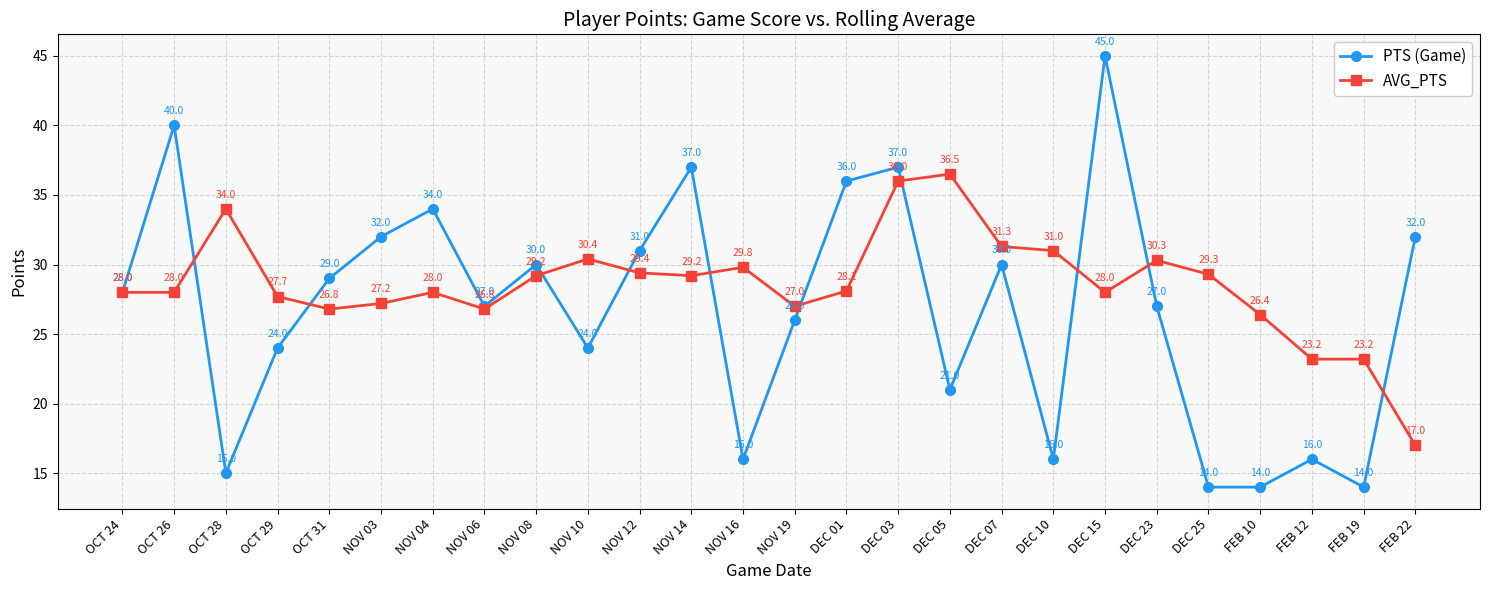

Is the value of PTS (Game) at OCT 28 greater than the value of AVG_PTS at DEC 07?

No